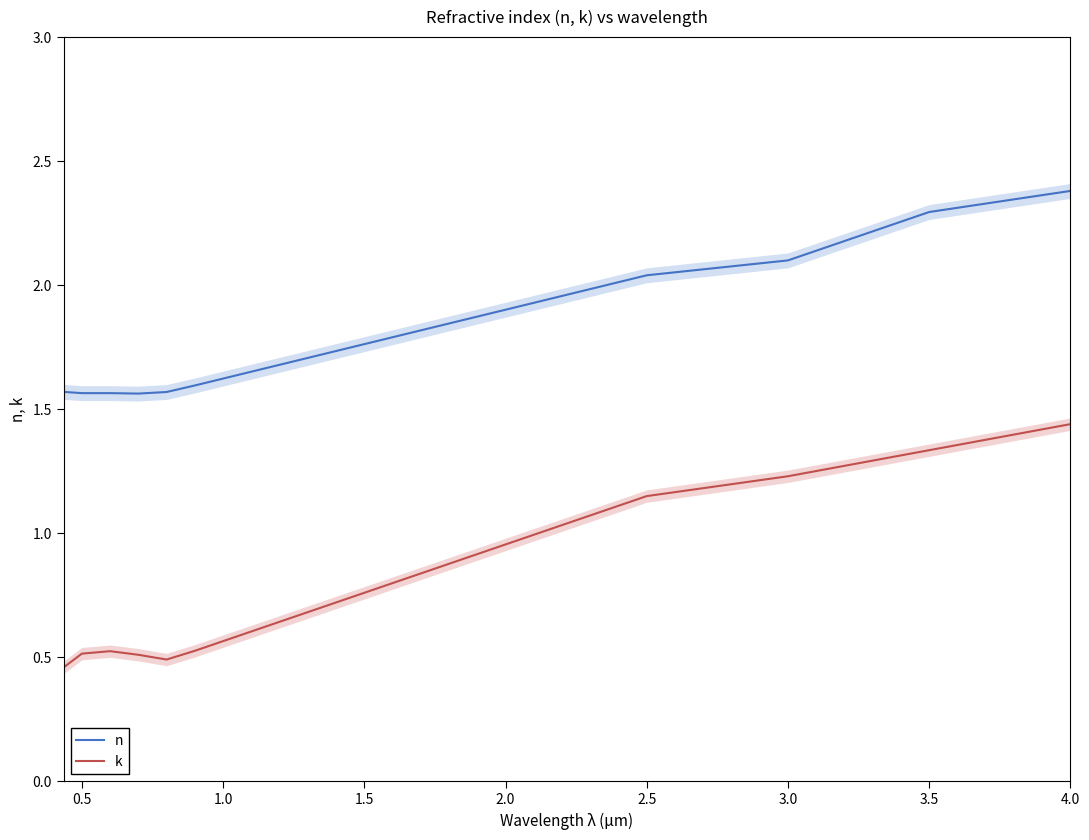

The k series shows 2.1 at 3.0. True or false?

False